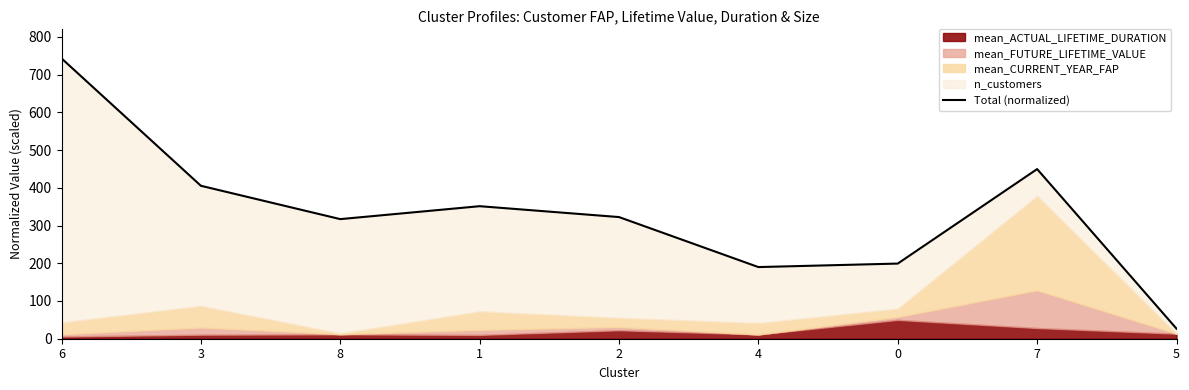

Rank the categories by value from lowest to highest.

5, 4, 0, 8, 2, 1, 3, 7, 6